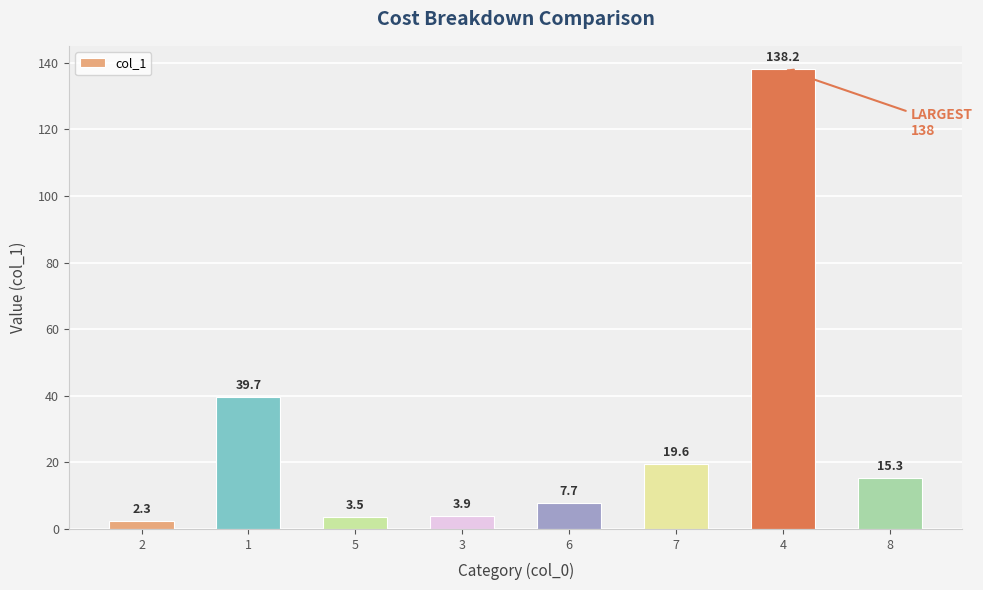

At which label is the value closest to 70?

1